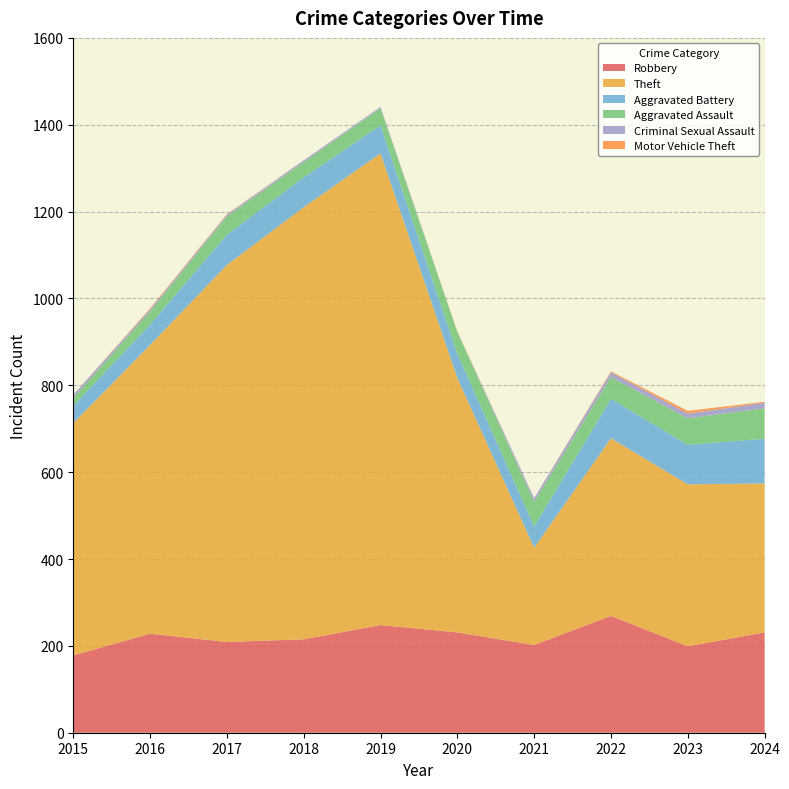

True or false: Robbery and Criminal Sexual Assault cross at least once.

False